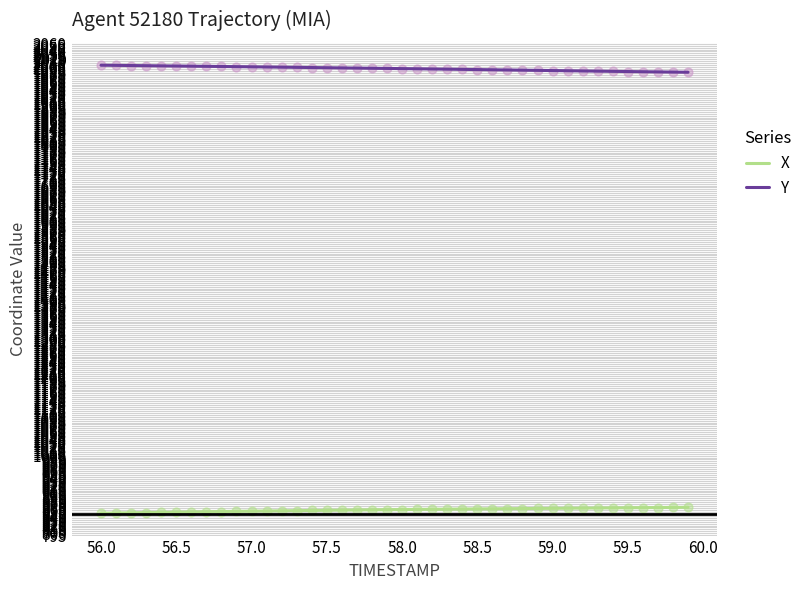

At how many categories does at least one series exceed 998?

40